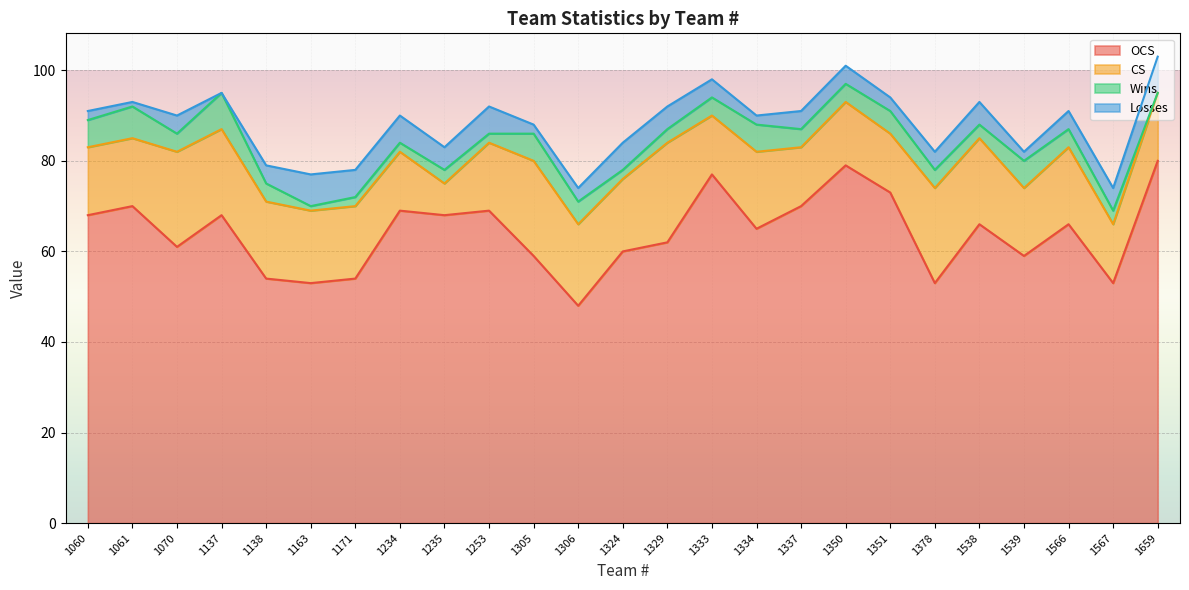

What is the sum of all CS values?

401